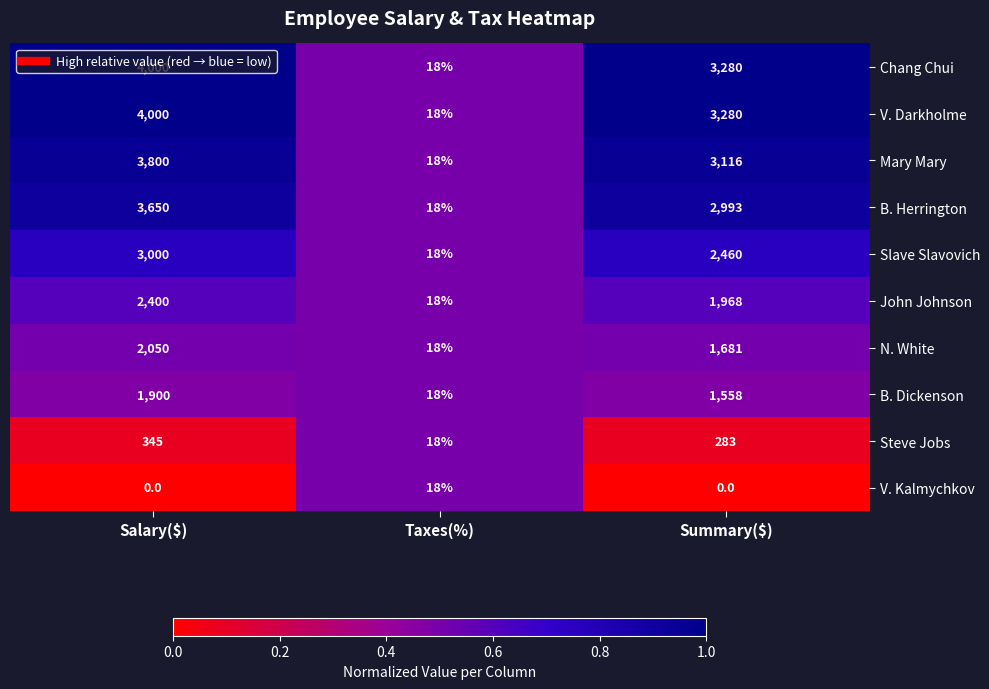

What is the sum of the B. Dickenson values at Taxes(%) and Summary($)?

1576